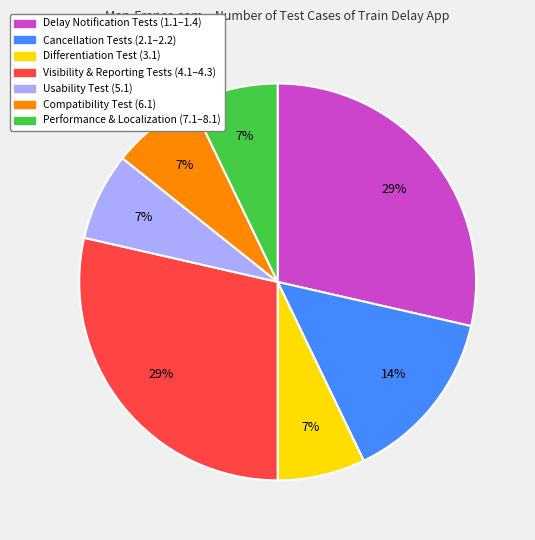

To the nearest percent, what is the average slice percentage?

14%